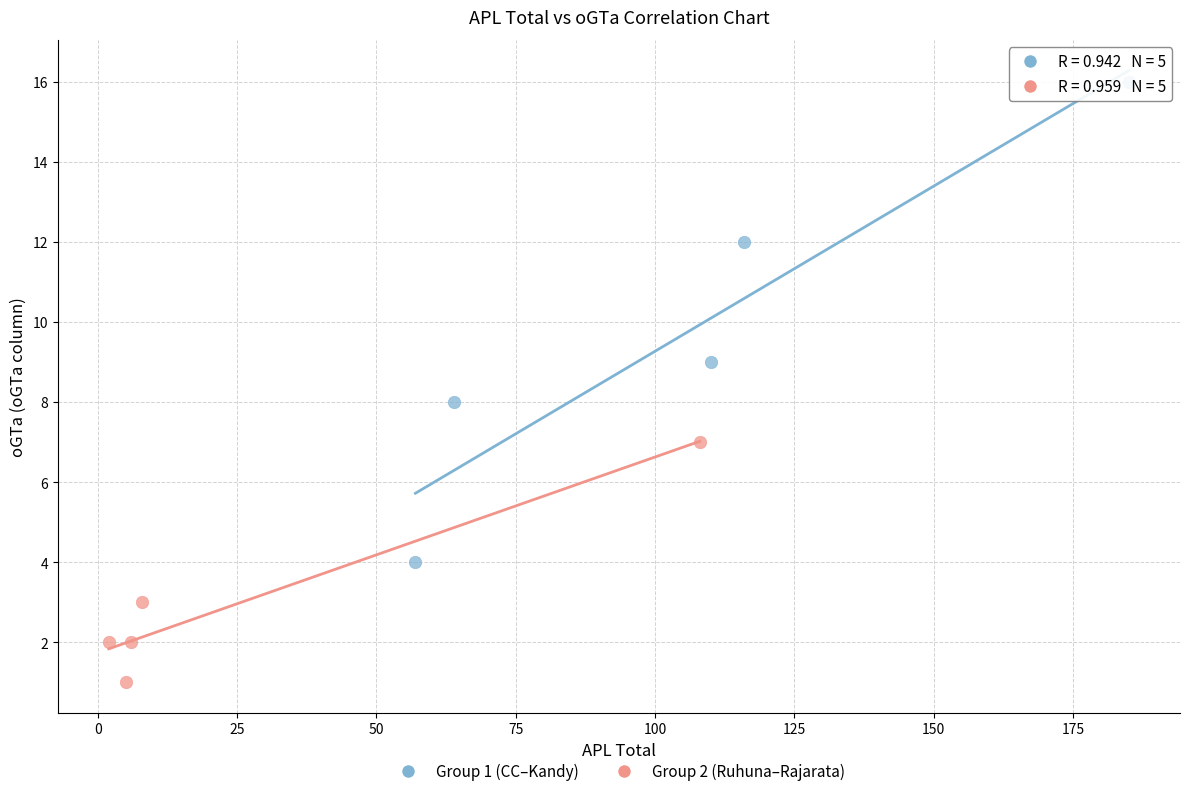

Which series has the largest Y range (max minus min)?

Group 1 (CC–Kandy)